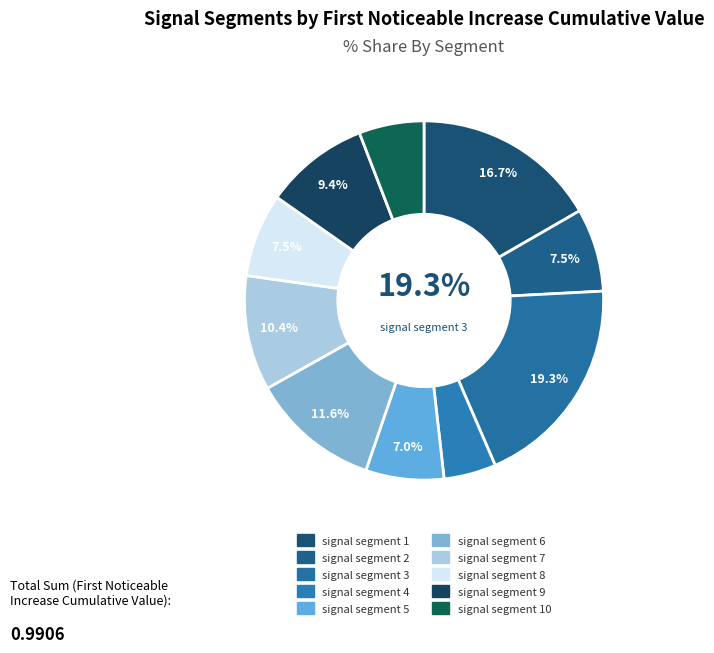

Does signal segment 4 account for over 50% of the chart?

No